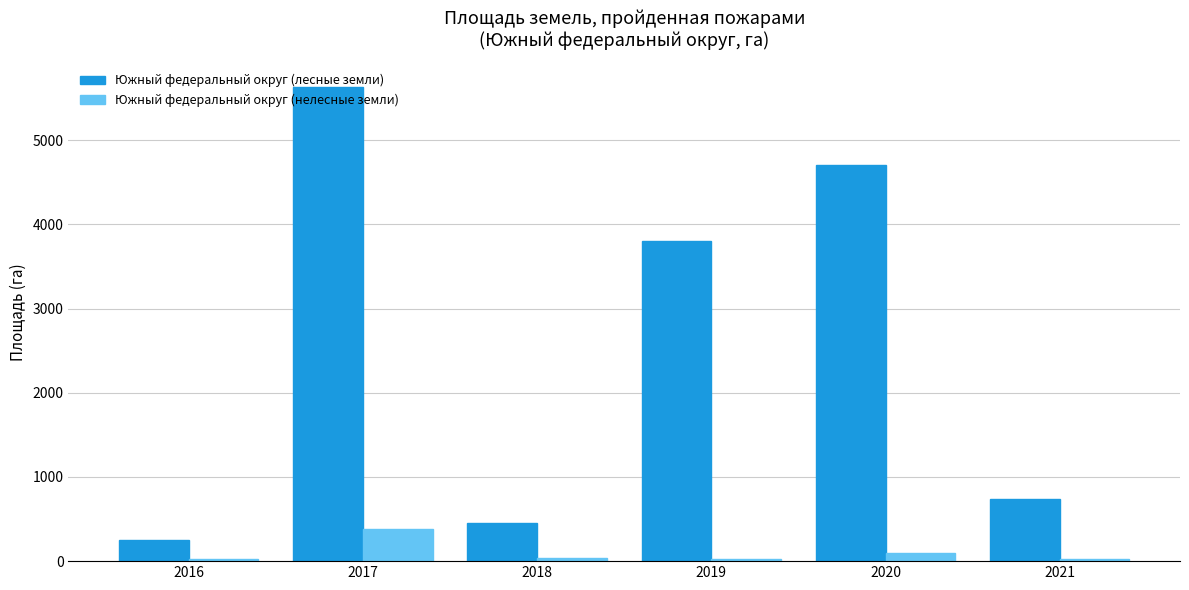

How many values in the Южный федеральный округ (лесные земли) series exceed 3799?

3